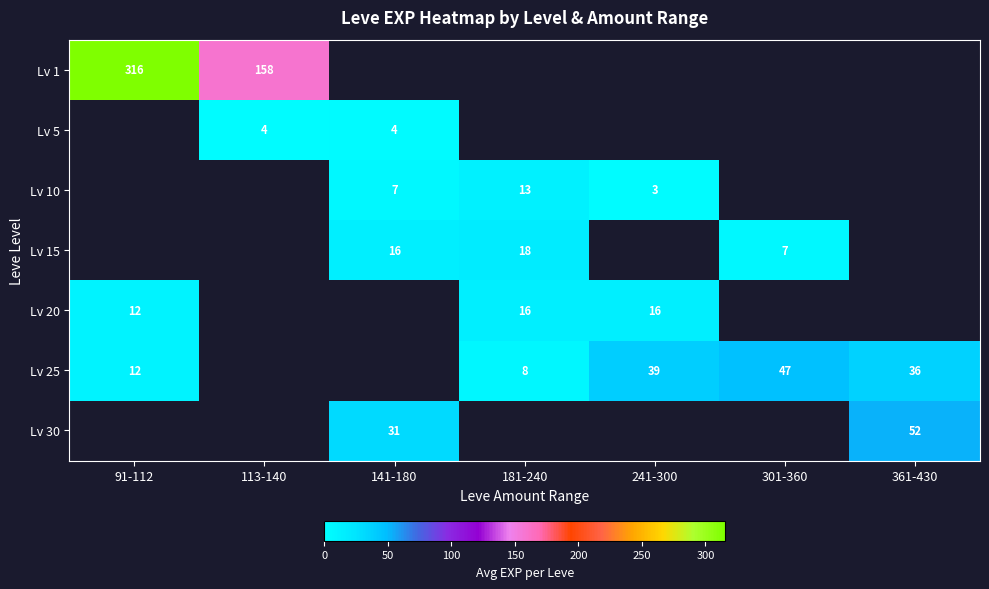

What is the greatest value displayed?

315.5